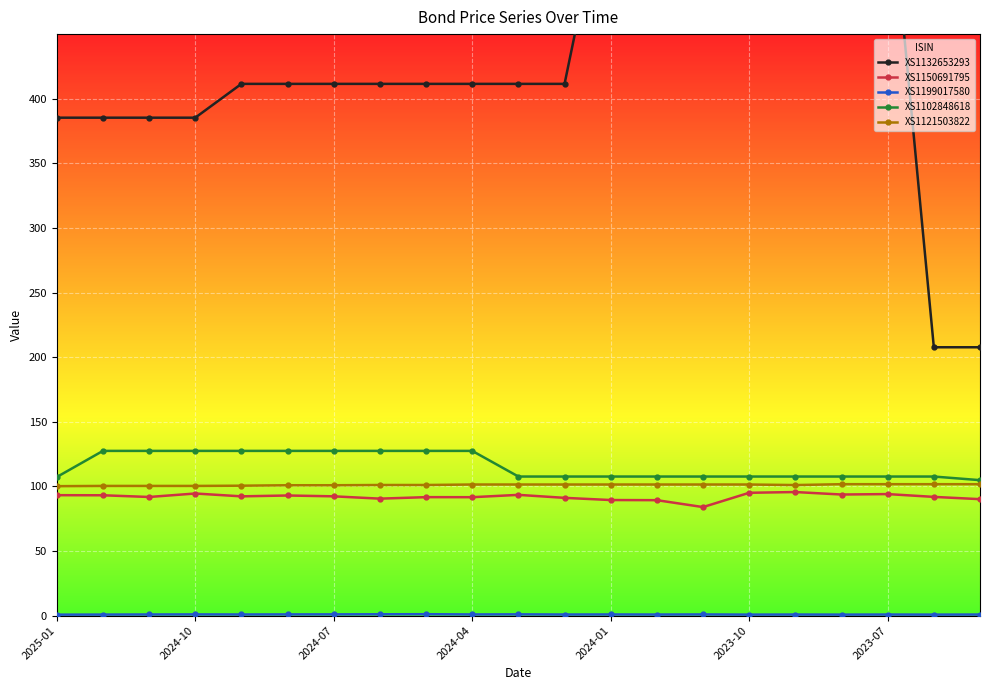

What is the minimum value for XS1150691795?

84.0